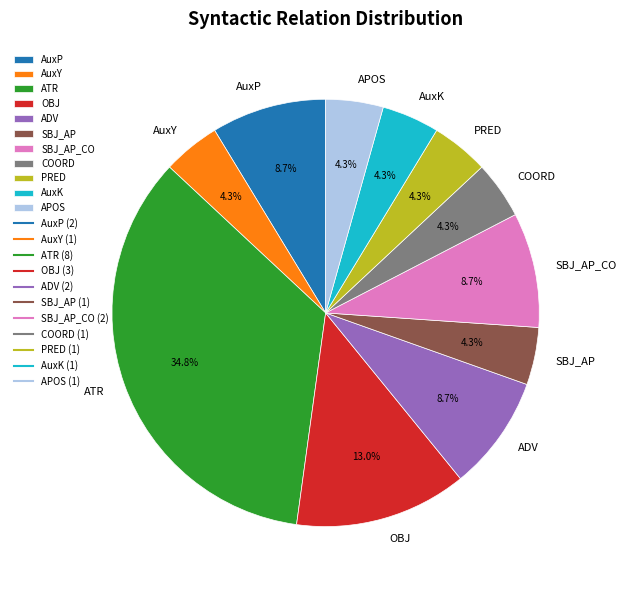

Is the sum of AuxP and COORD greater than half?

No